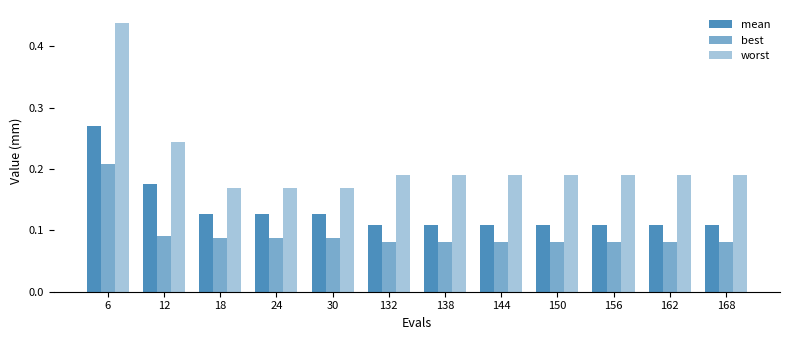

Where is best nearest to the value 0?

132